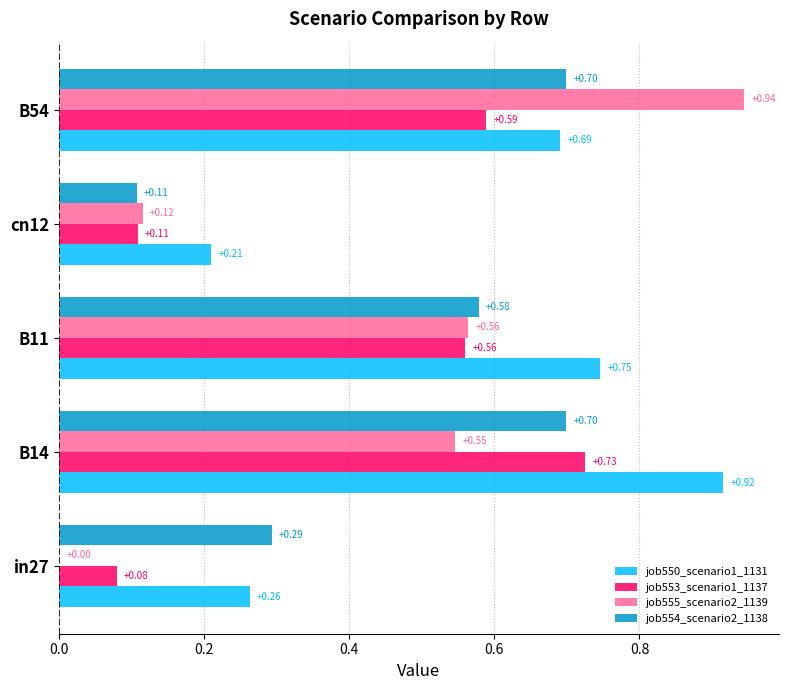

What is the sum of the job554_scenario2_1138 values at cn12 and B11?

0.7